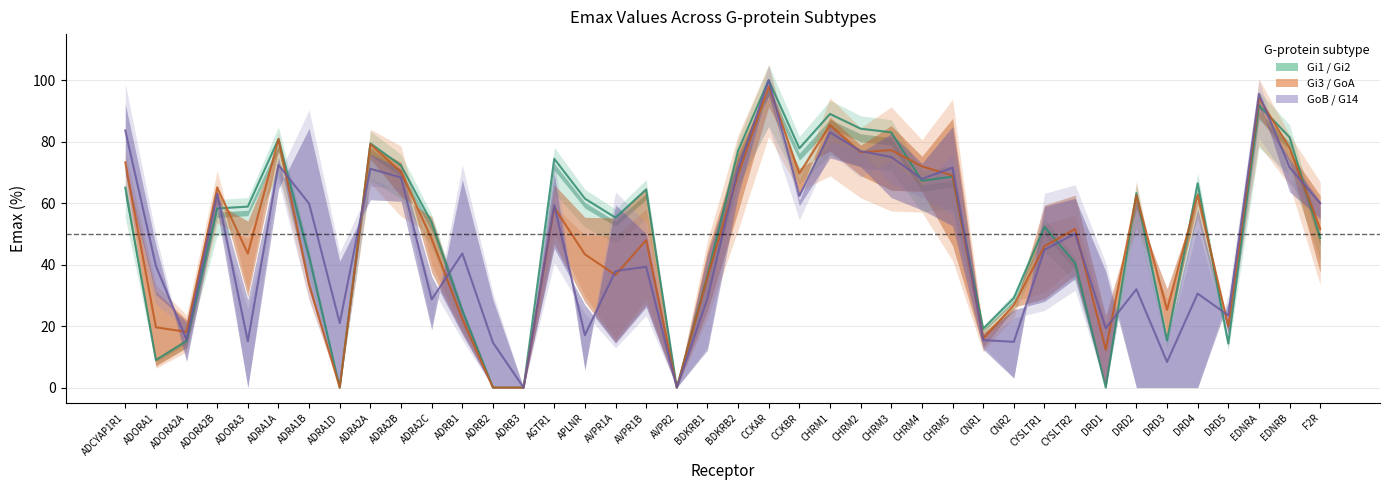

How many intersections are there between GoB/G14 and Gi1/Gi2?

11